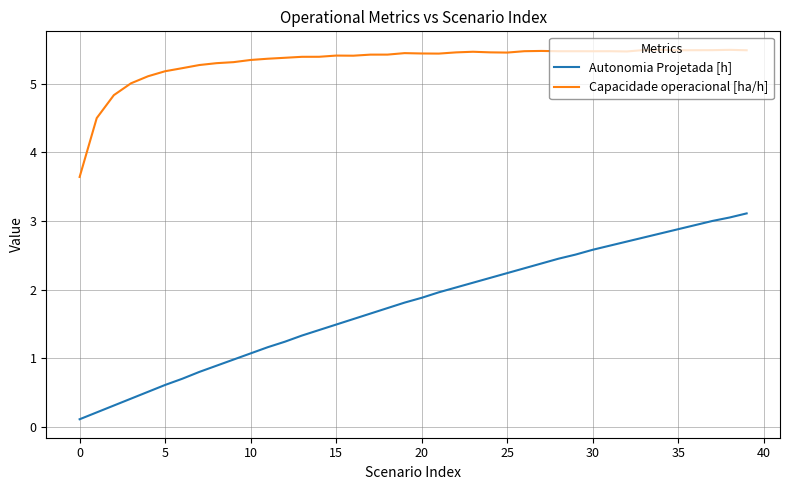

True or false: Autonomia Projetada [h] and Capacidade operacional [ha/h] intersect in this chart.

False